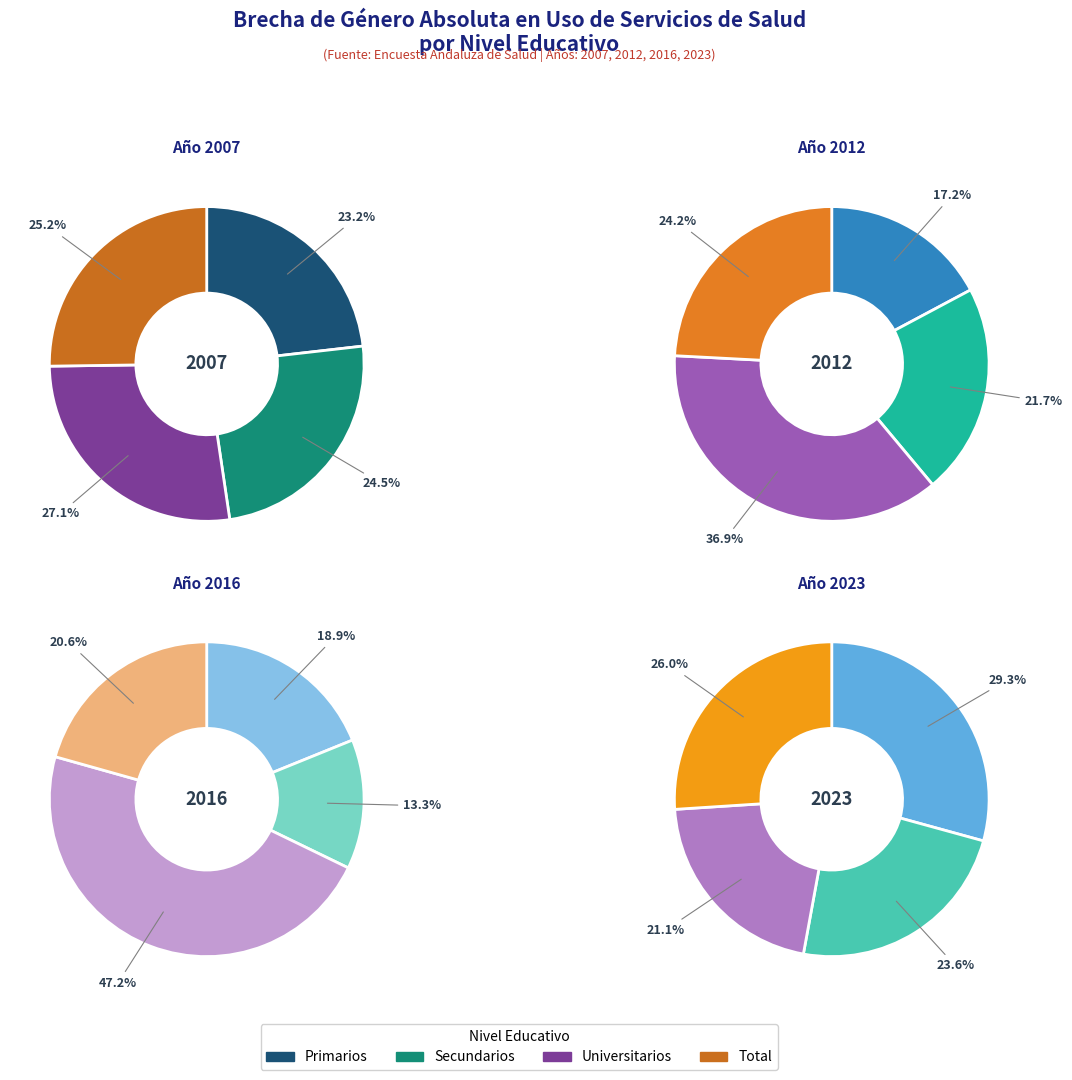

Does values_2012 represent more than half of the total?

No